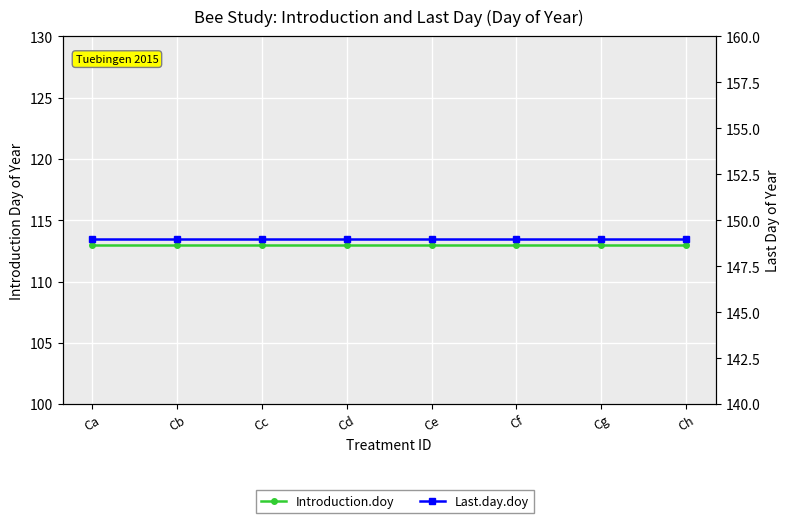

What is the maximum value shown in the chart?

149